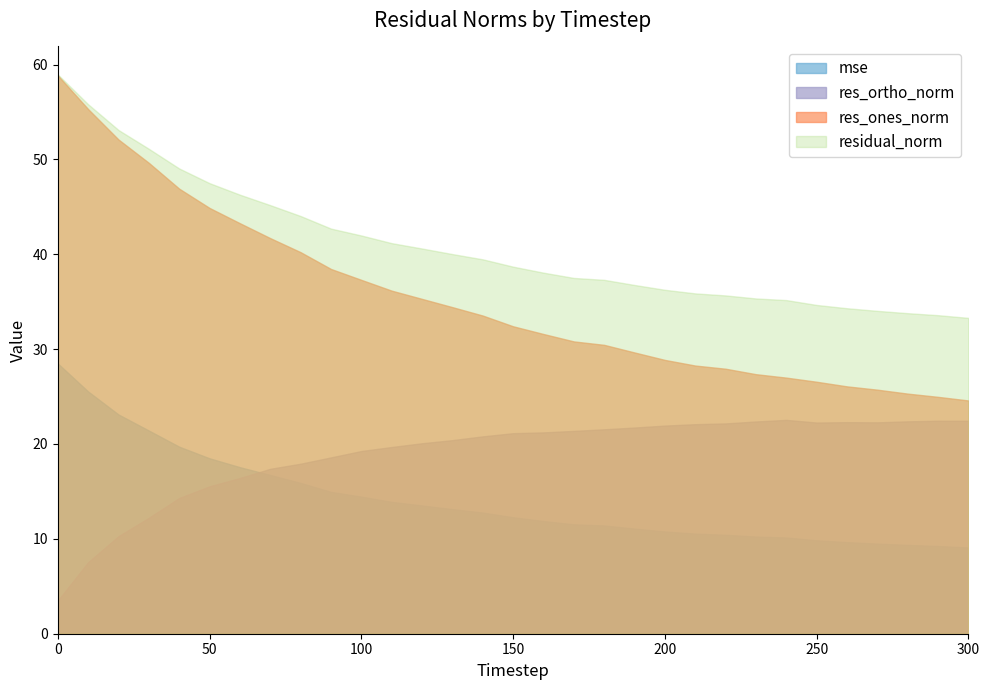

Where is mse nearest to the value 18?

60